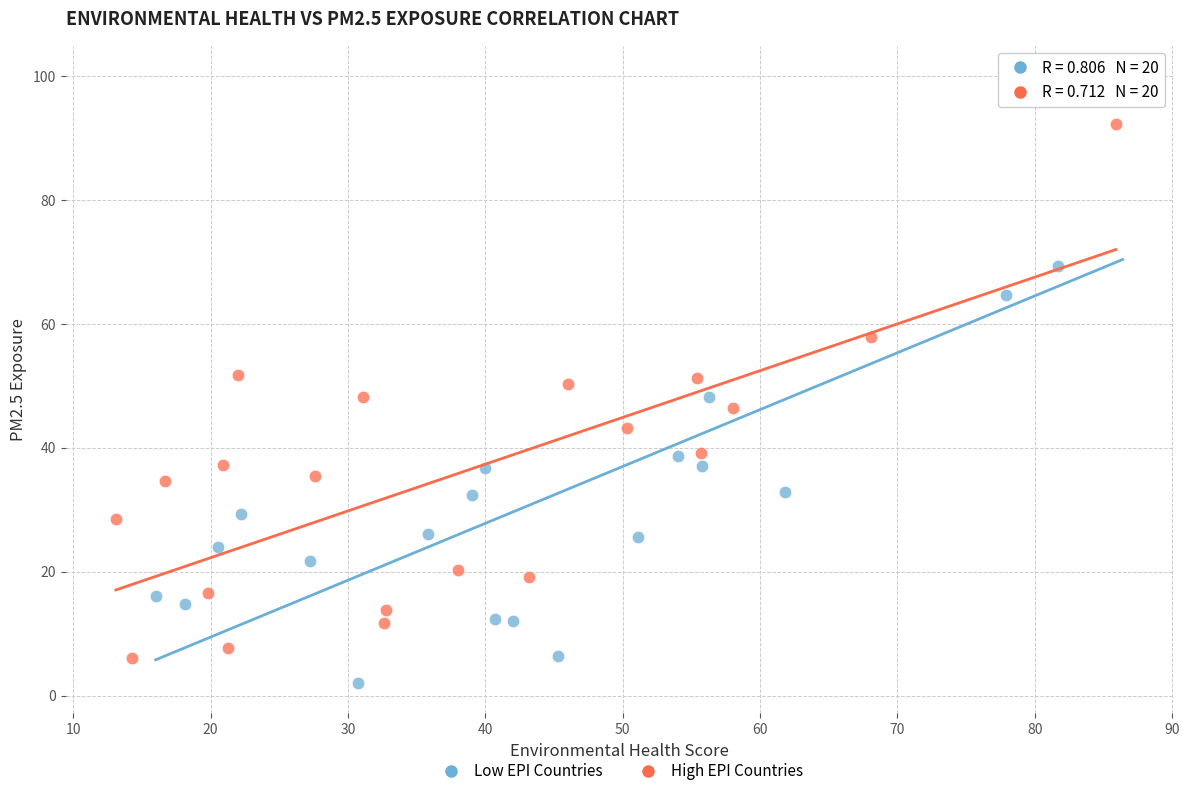

Which series contains the highest Y value?

Low EPI Countries